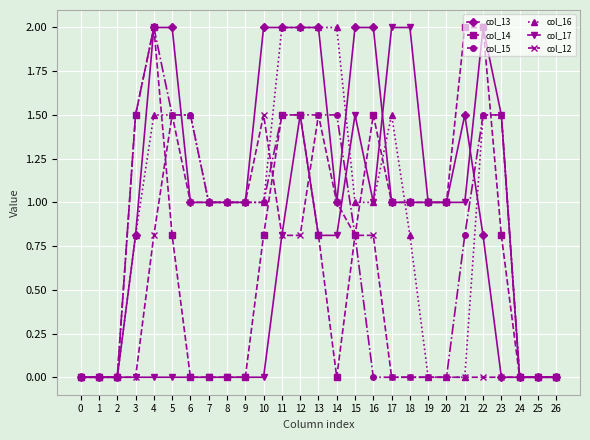

True or false: col_17 has a value of 0.0 at 0.

True